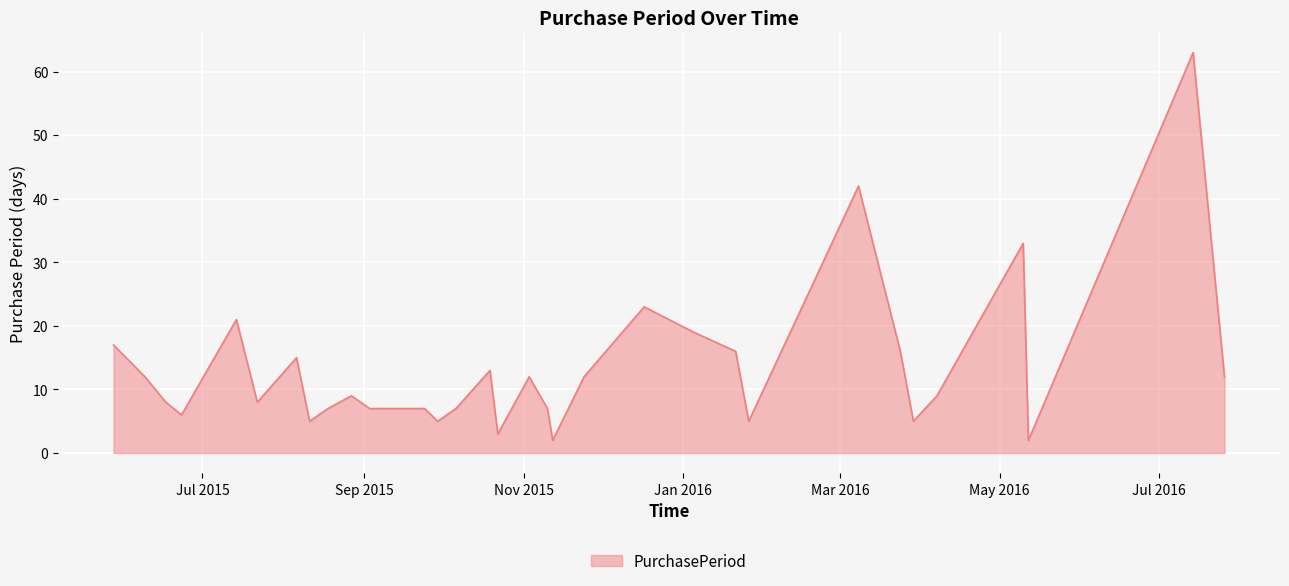

What is the difference between the maximum and minimum values?

61